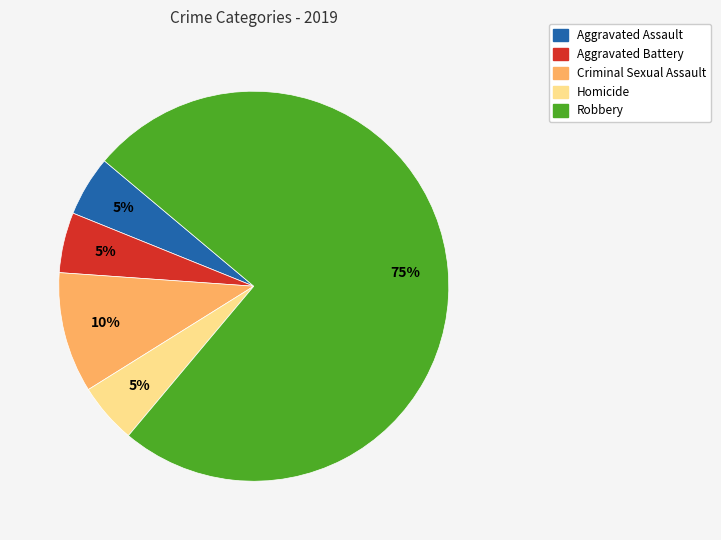

Count the number of slices in the pie.

5